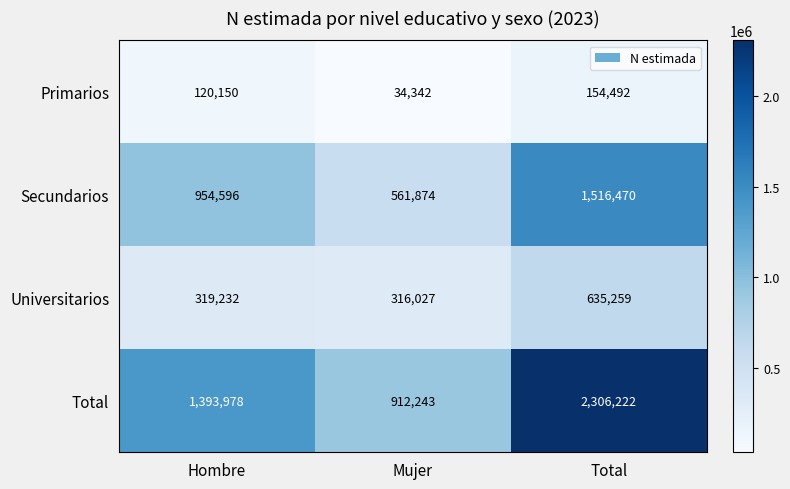

At which label is Total closest to 1609232?

Hombre